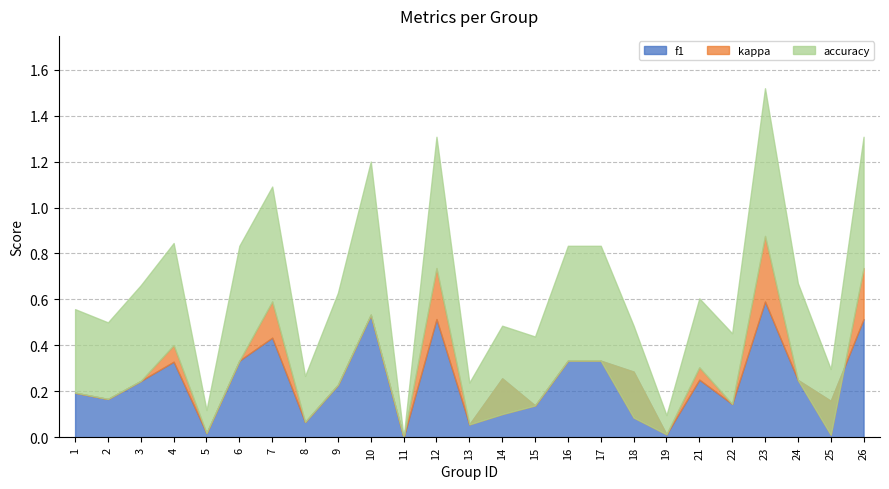

What are all the series names shown in the legend?

f1, kappa, accuracy